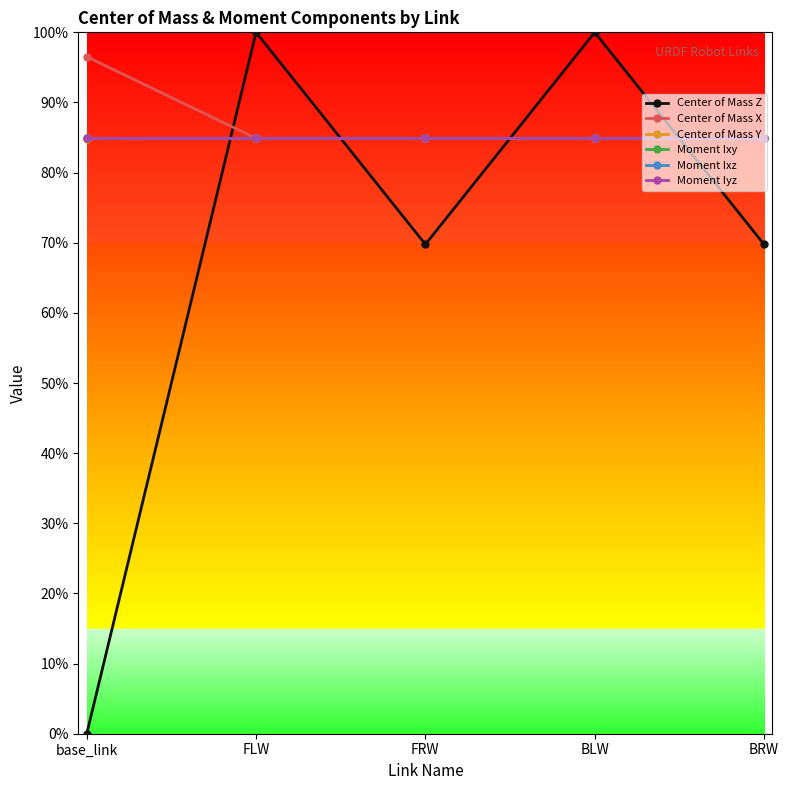

Reading left to right, list all the values displayed in this chart.

Center of Mass Z: 0.0	1.0	0.7	1.0	0.7
Center of Mass X: 1.0	0.8	0.8	0.8	0.8
Center of Mass Y: 0.8	0.8	0.8	0.8	0.8
Moment Ixy: 0.8	0.8	0.8	0.8	0.8
Moment Ixz: 0.8	0.8	0.8	0.8	0.8
Moment Iyz: 0.8	0.8	0.8	0.8	0.8